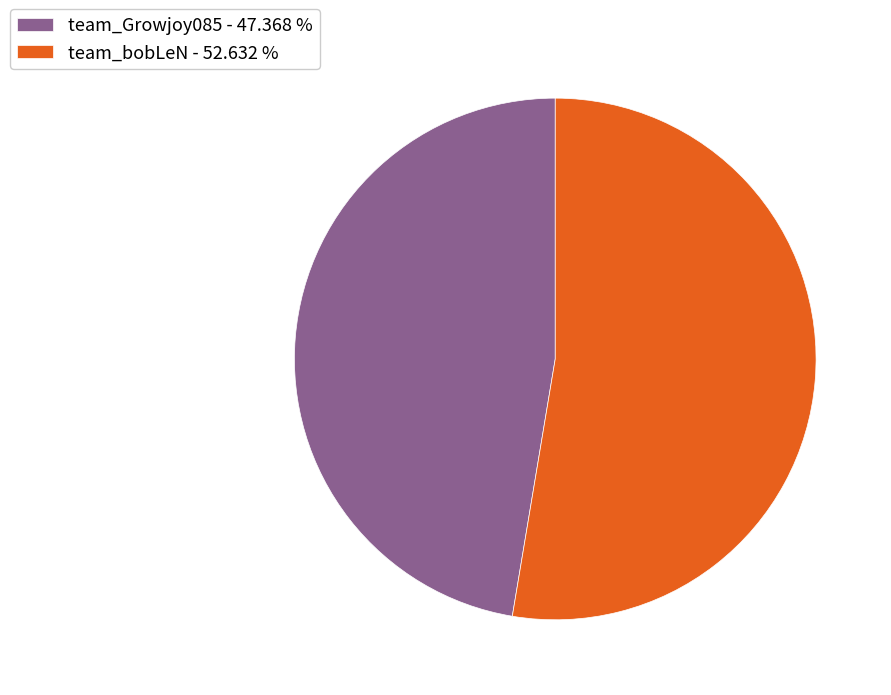

The team_bobLeN slice represents 53% of the pie. True or false?

True